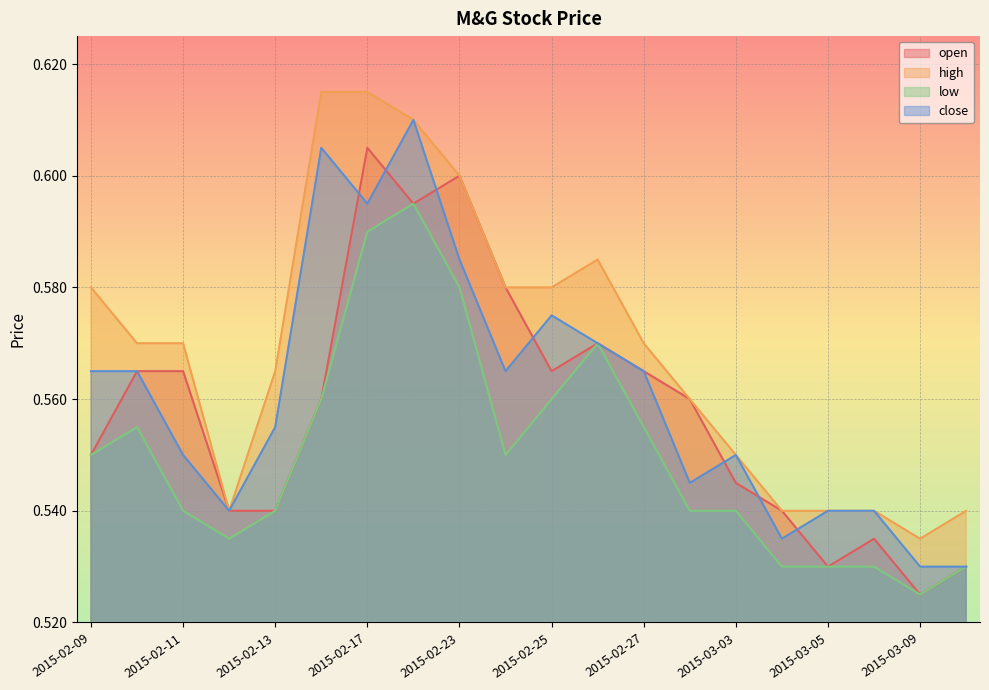

Reading left to right, transcribe all the data shown in this chart.

open: 0.6	0.6	0.6	0.5	0.5	0.6	0.6	0.6	0.6	0.6	0.6	0.6	0.6	0.6	0.5	0.5	0.5	0.5	0.5	0.5
high: 0.6	0.6	0.6	0.5	0.6	0.6	0.6	0.6	0.6	0.6	0.6	0.6	0.6	0.6	0.6	0.5	0.5	0.5	0.5	0.5
low: 0.6	0.6	0.5	0.5	0.5	0.6	0.6	0.6	0.6	0.6	0.6	0.6	0.6	0.5	0.5	0.5	0.5	0.5	0.5	0.5
close: 0.6	0.6	0.6	0.5	0.6	0.6	0.6	0.6	0.6	0.6	0.6	0.6	0.6	0.5	0.6	0.5	0.5	0.5	0.5	0.5